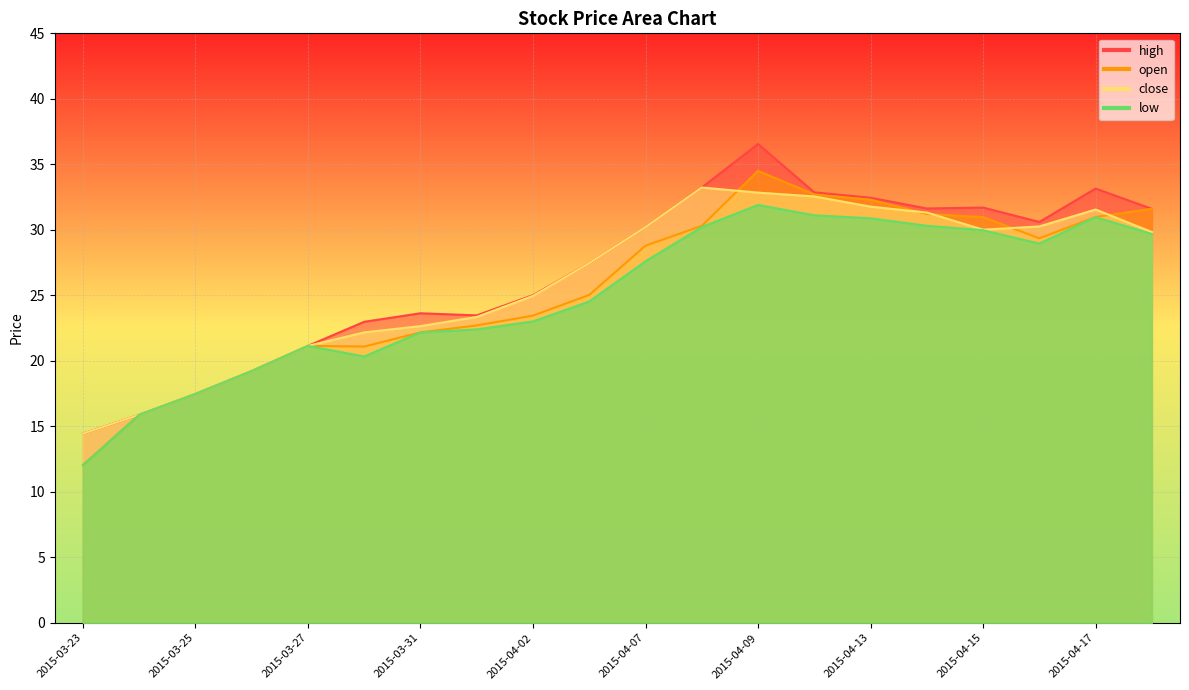

Is the value of close at 2015-03-27 greater than the value of high at 2015-04-13?

No